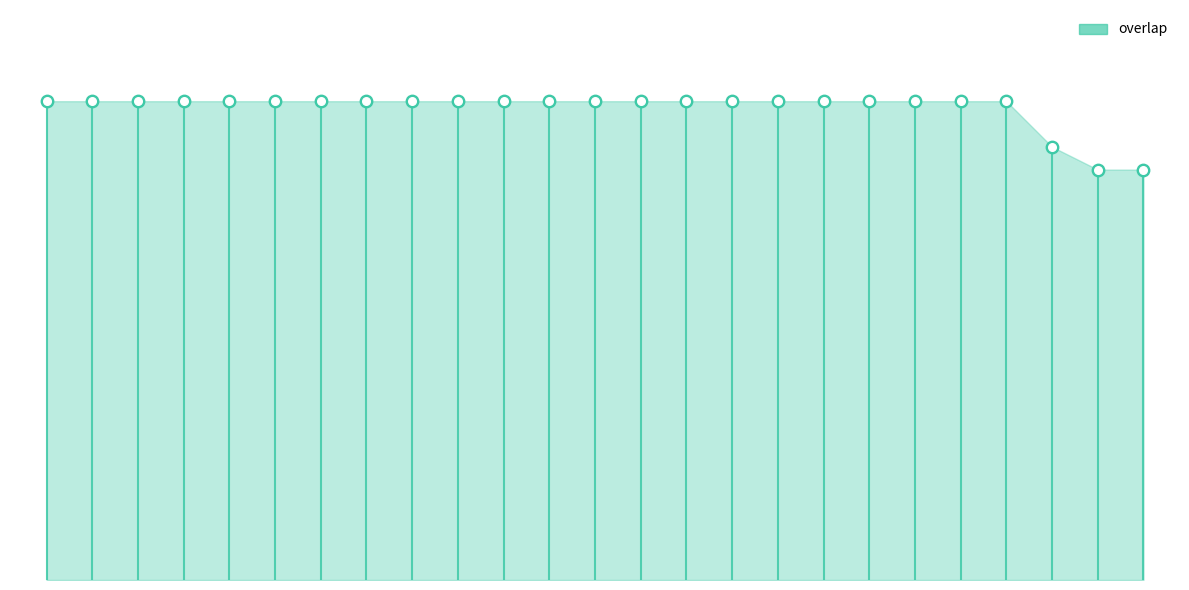

What is the ratio of the value at 40419 to the value at 40131?

1.0